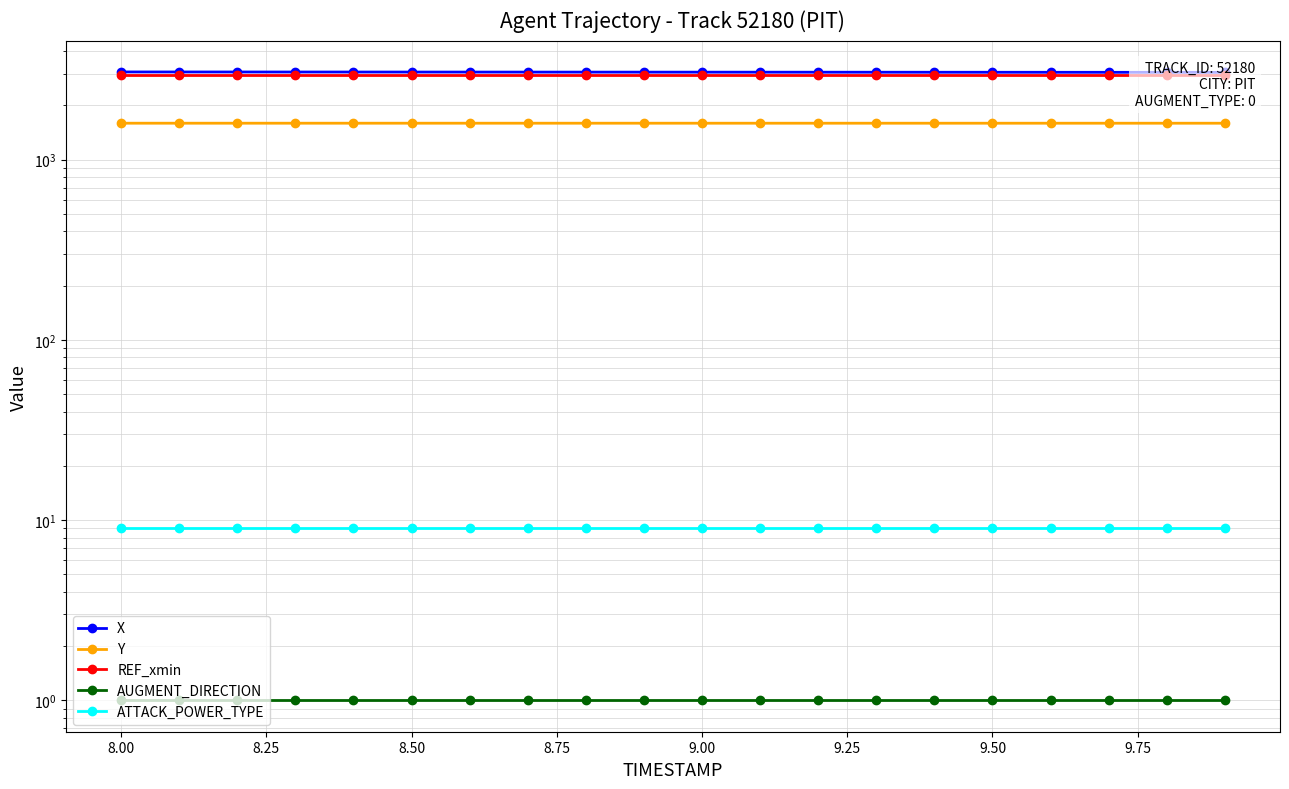

How many values in the X series are below 3057?

9